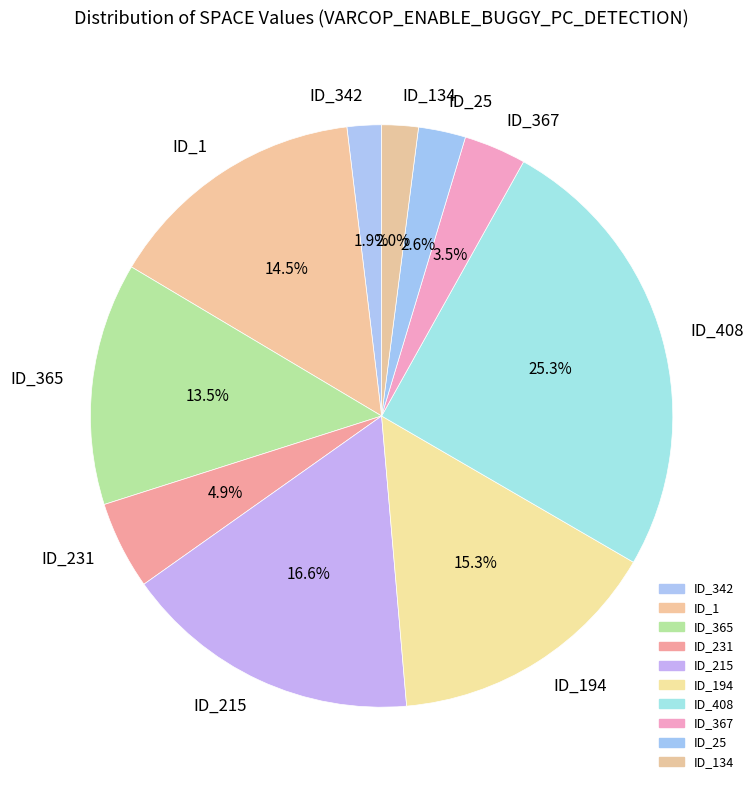

How many slices are in this pie chart?

10